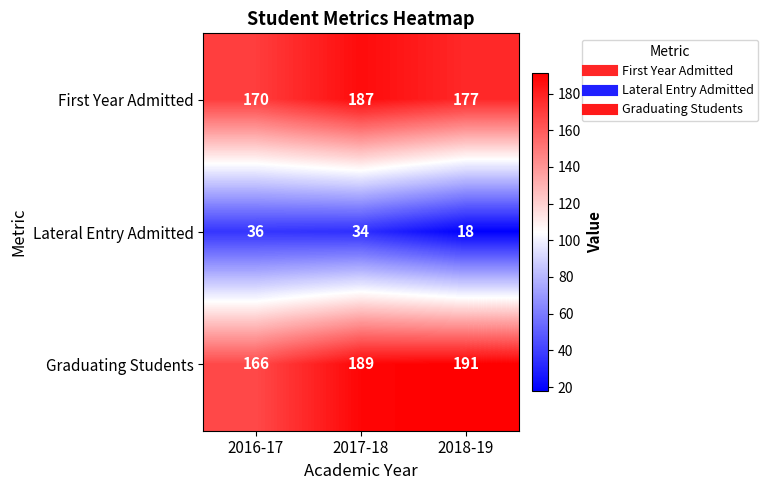

What is the sum of all Graduating Students values?

546